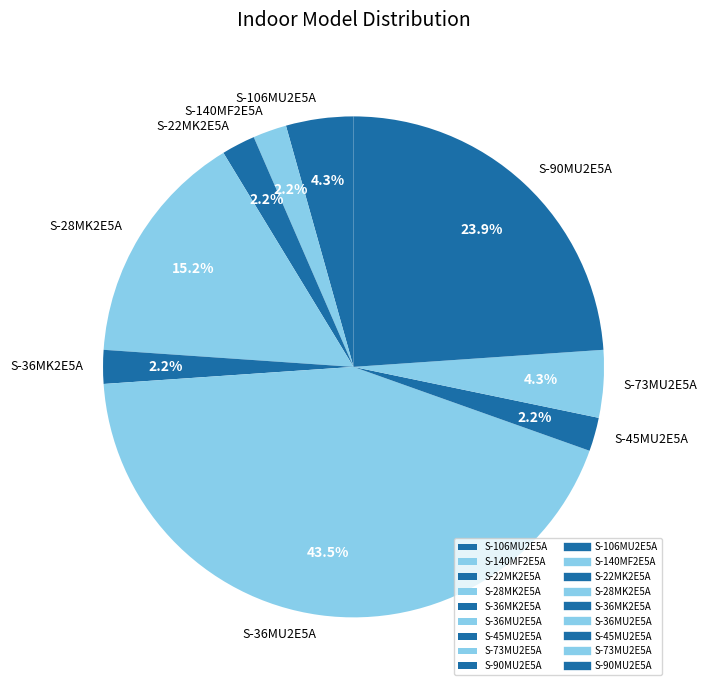

Is S-36MU2E5A the majority of the pie?

No